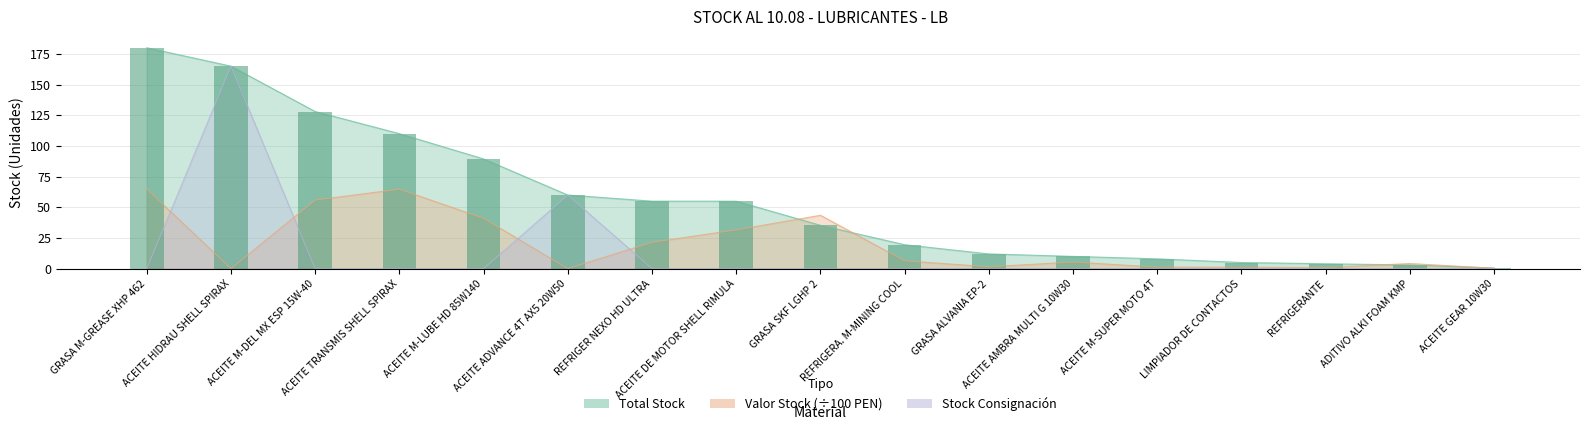

Which label corresponds to the smallest value in the chart?

ACEITE HIDRAU SHELL SPIRAX